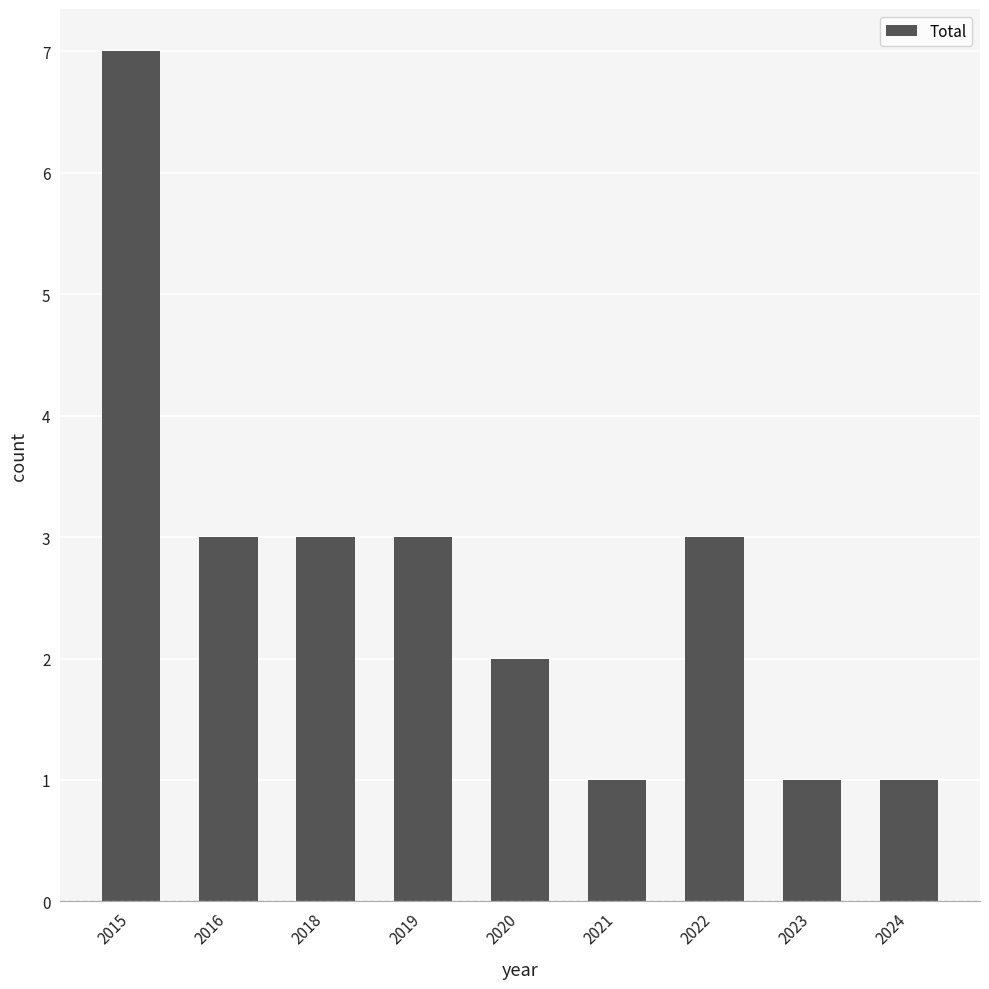

Count the number of categories in the chart.

9